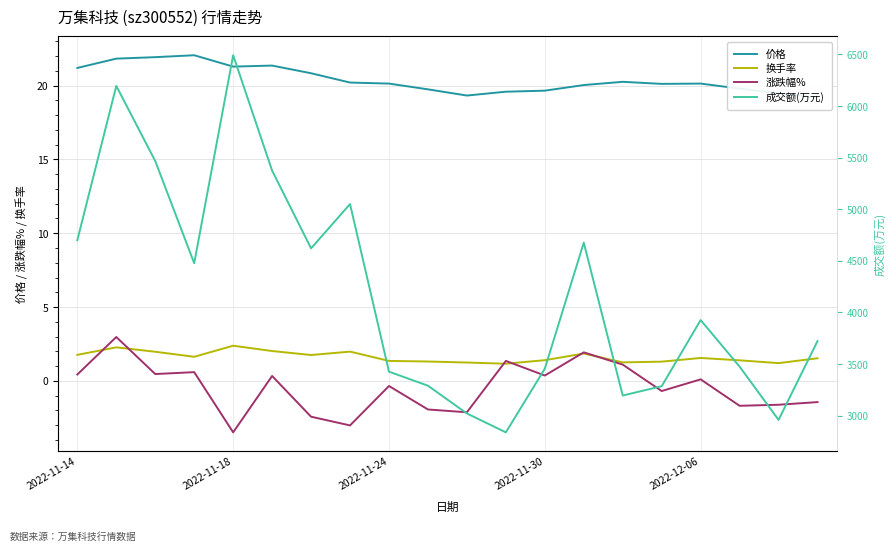

What is the minimum value for 涨跌幅%?

-3.5